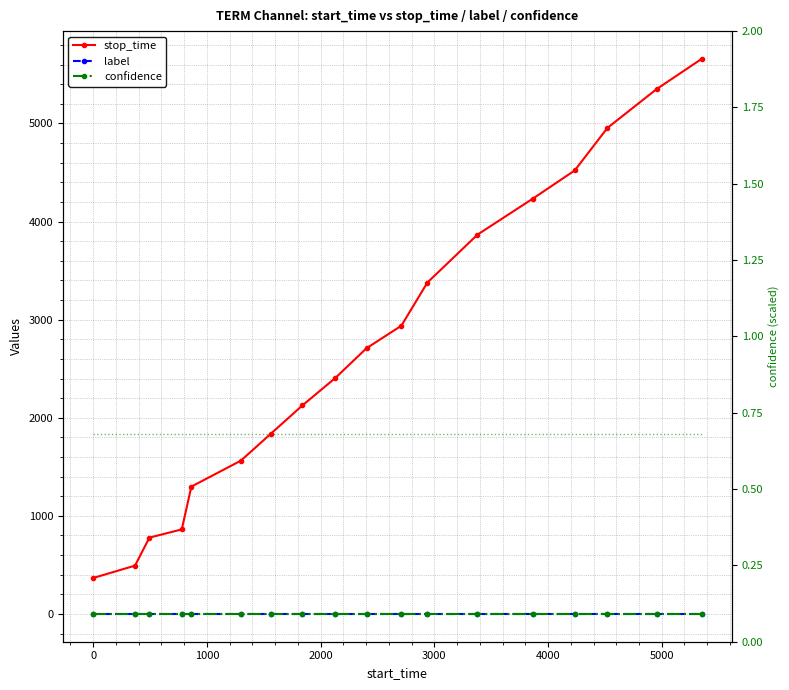

True or false: label and confidence intersect in this chart.

False